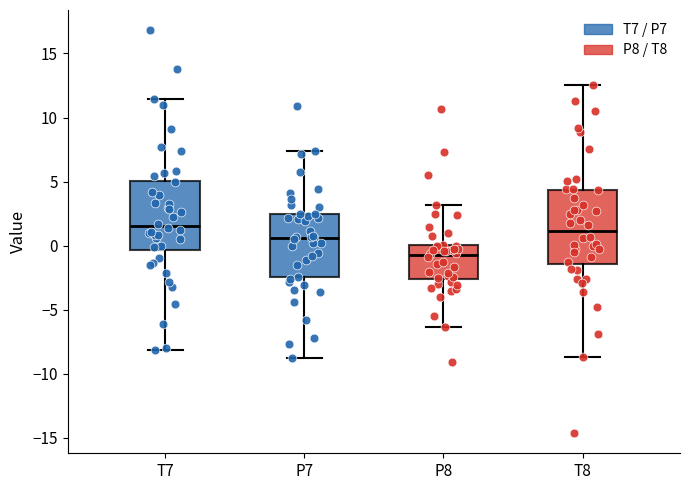

Where is the lower edge of the box for T8 on the y-axis? The values are not printed on the chart, so give them approximately, as read against the axis.

-1.5